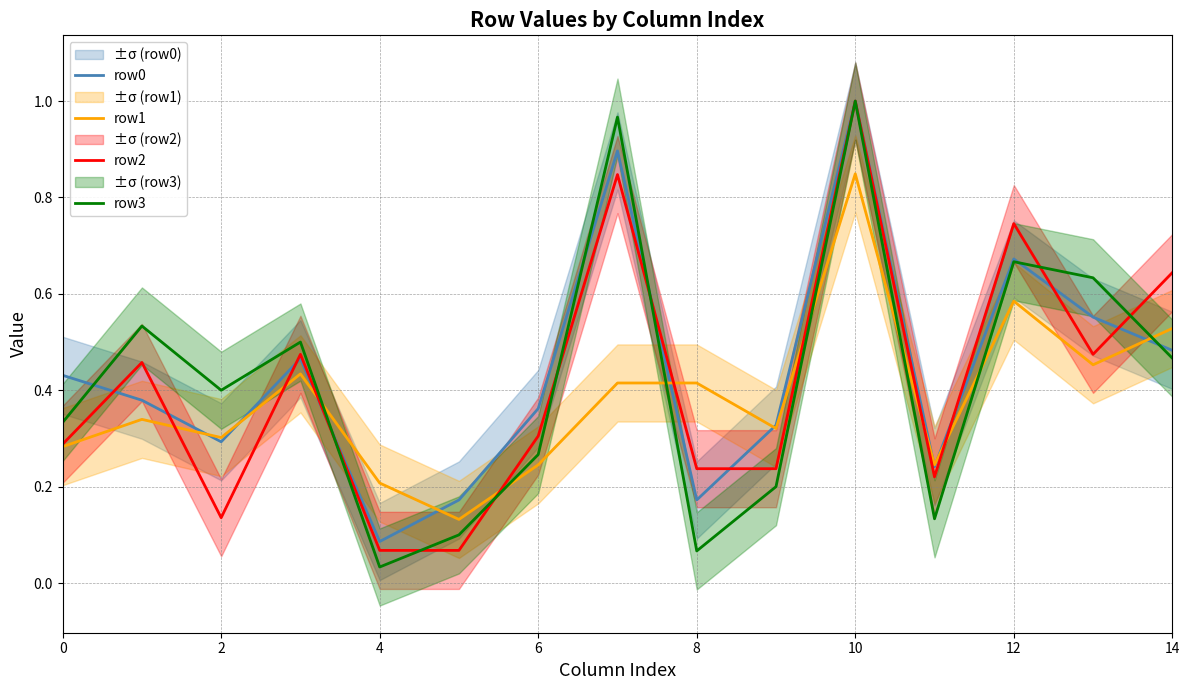

What value does the row1 series have at 10?

0.8